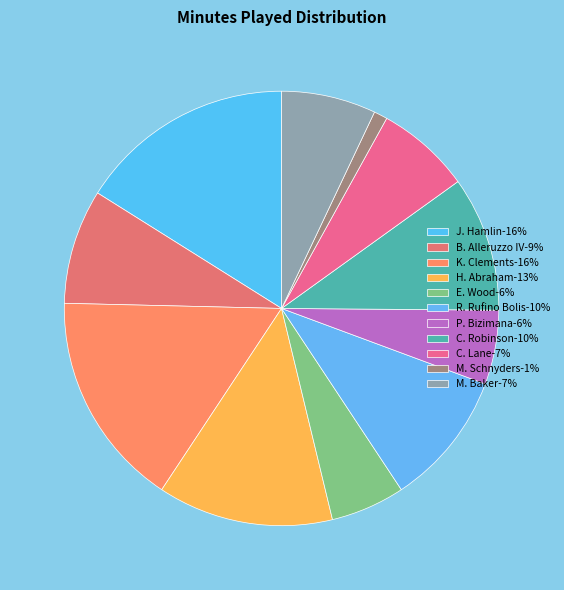

To the nearest percent, what is the difference between the R. Rufino Bolis and P. Bizimana slice percentages?

5%